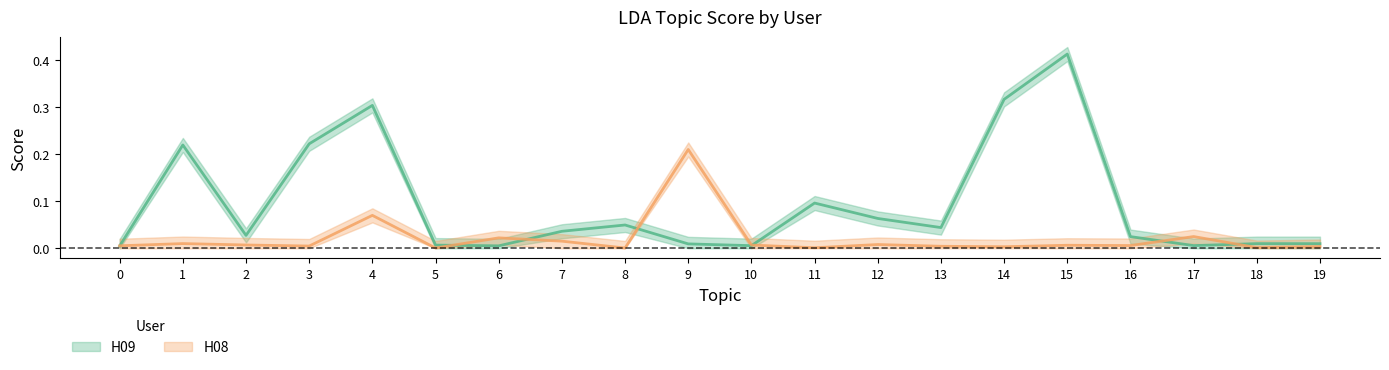

What is the greatest value displayed?

0.4